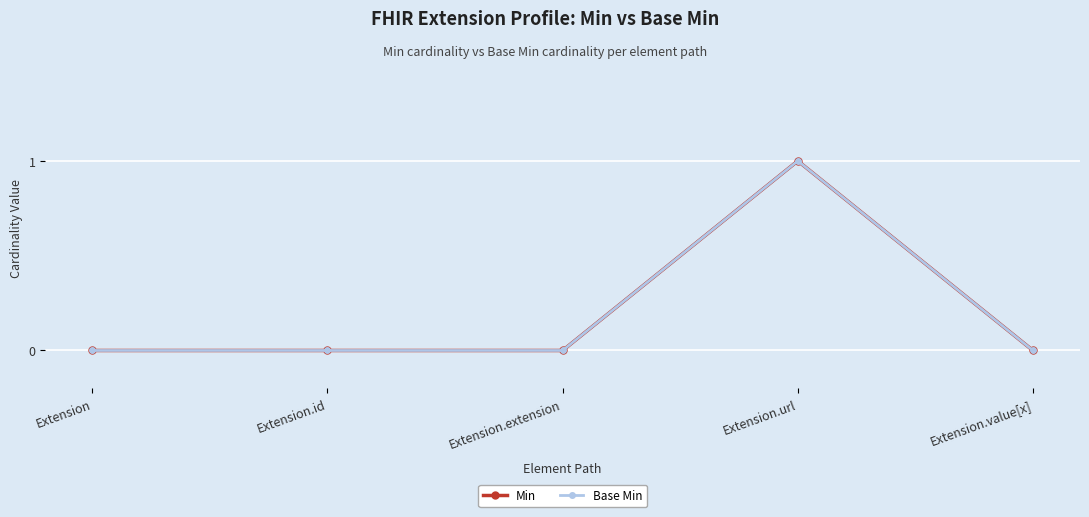

What value does the Min series have at Extension.url?

1